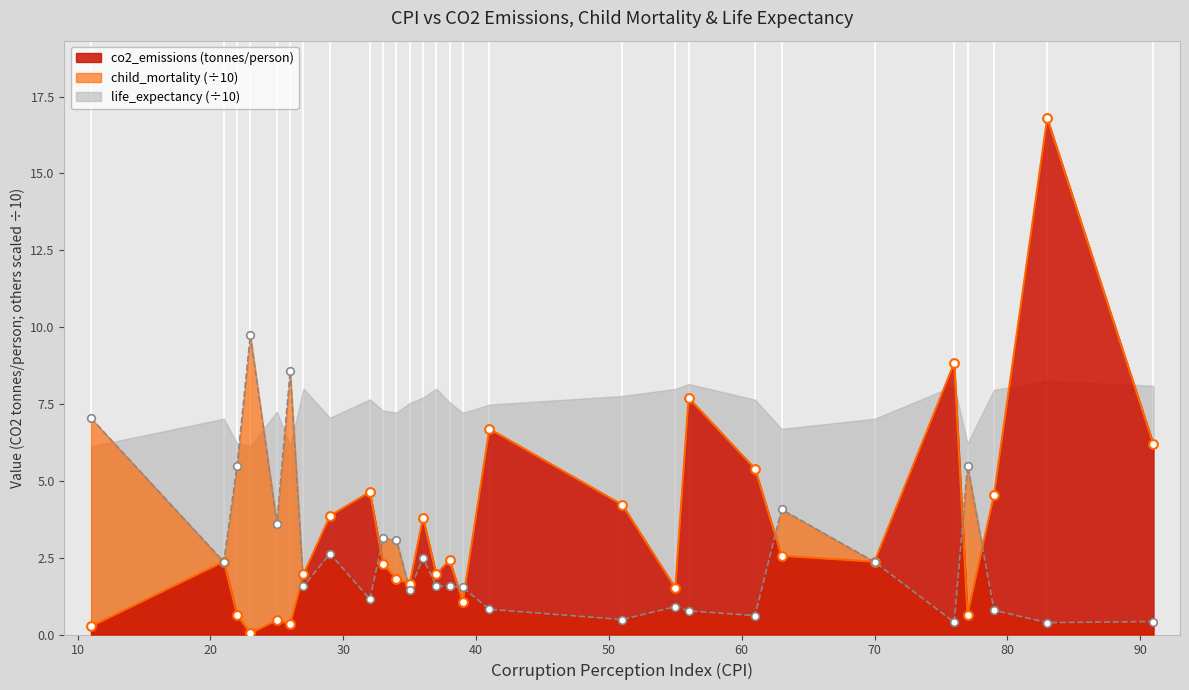

Which series has the largest Y range (max minus min)?

co2_emissions